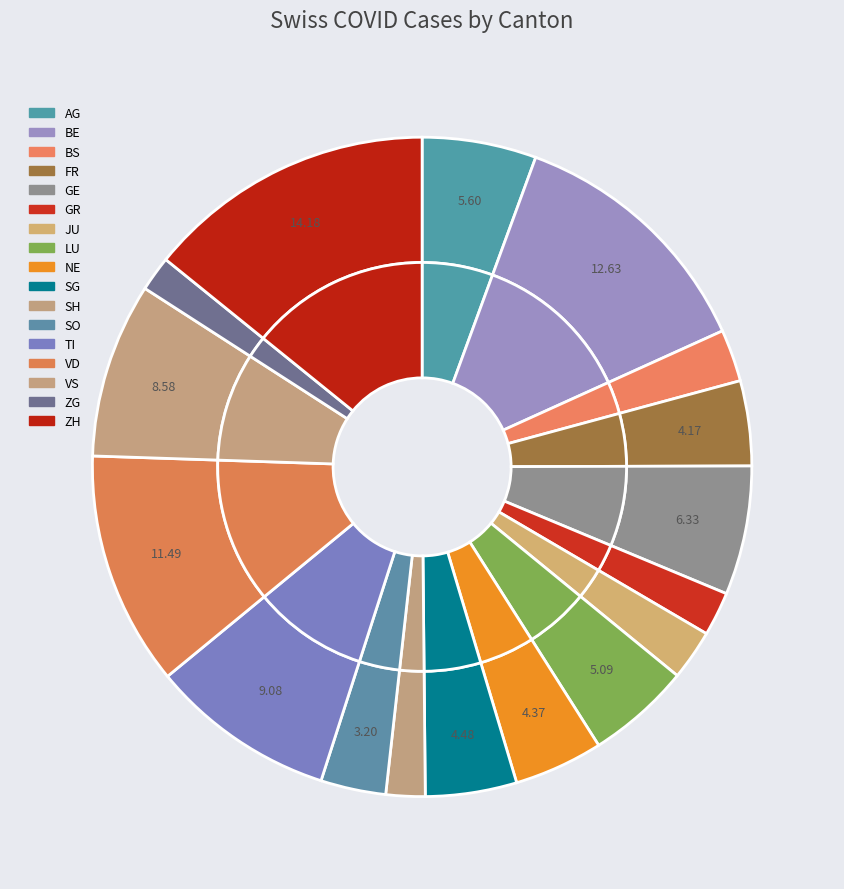

Is there a majority slice in this chart?

No